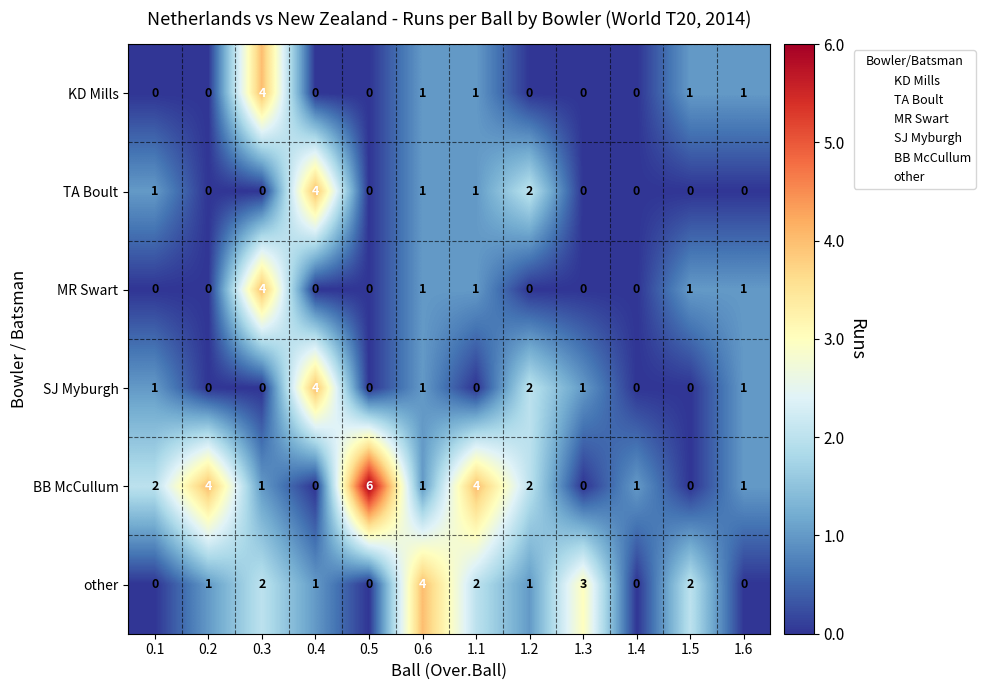

The value of TA Boult at 0.4 is 4. True or false?

True